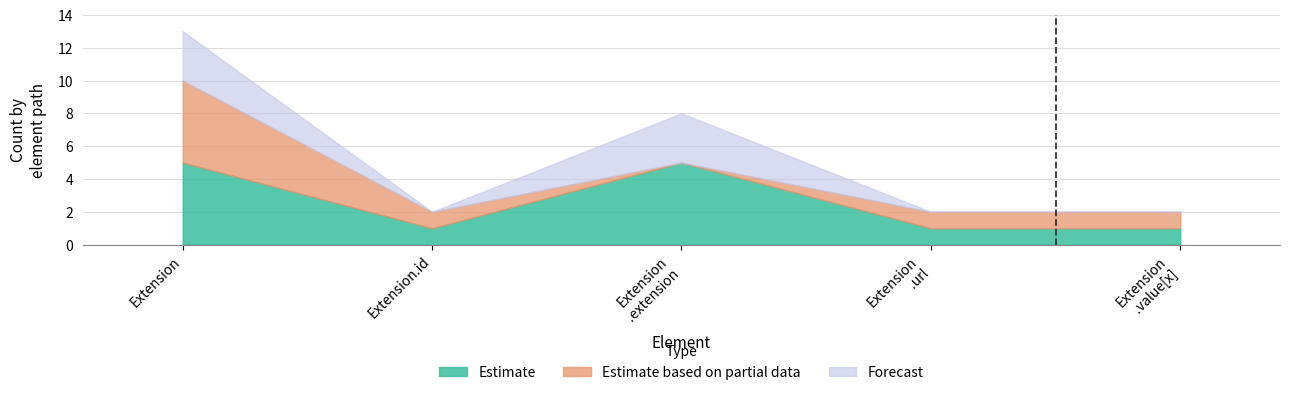

Rank the series by their maximum value, from highest to lowest.

Estimate, Estimate based on partial data, Forecast